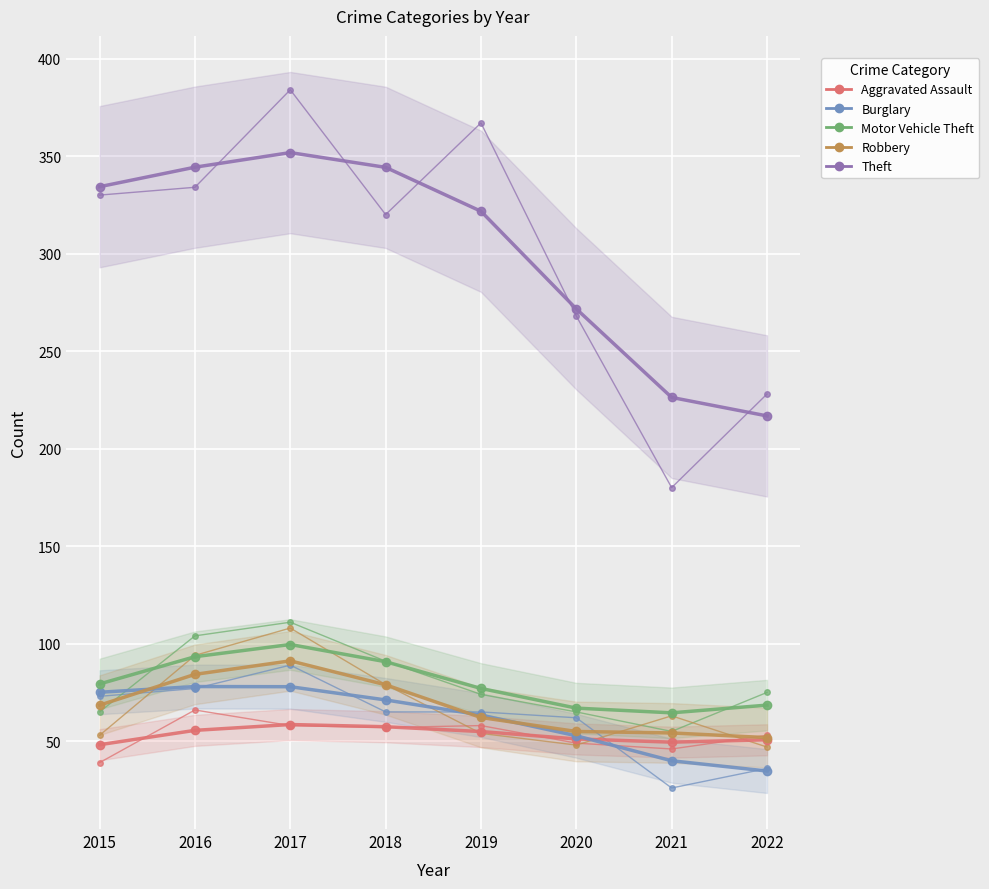

In Motor Vehicle Theft, how many points are lower than both neighbors (excluding endpoints)?

1